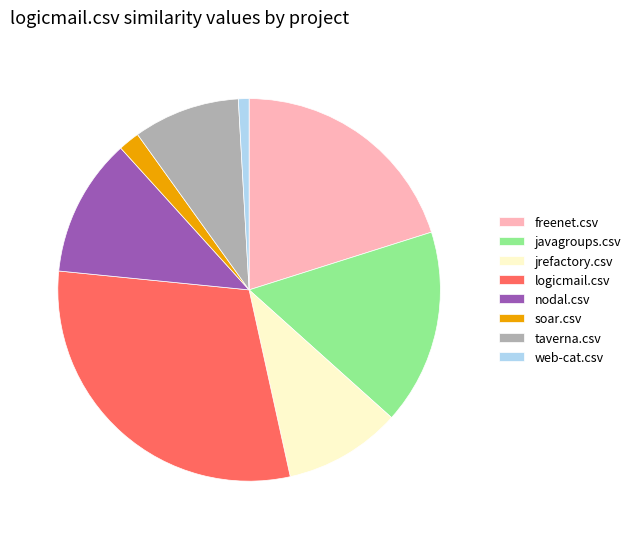

Is javagroups.csv the majority of the pie?

No